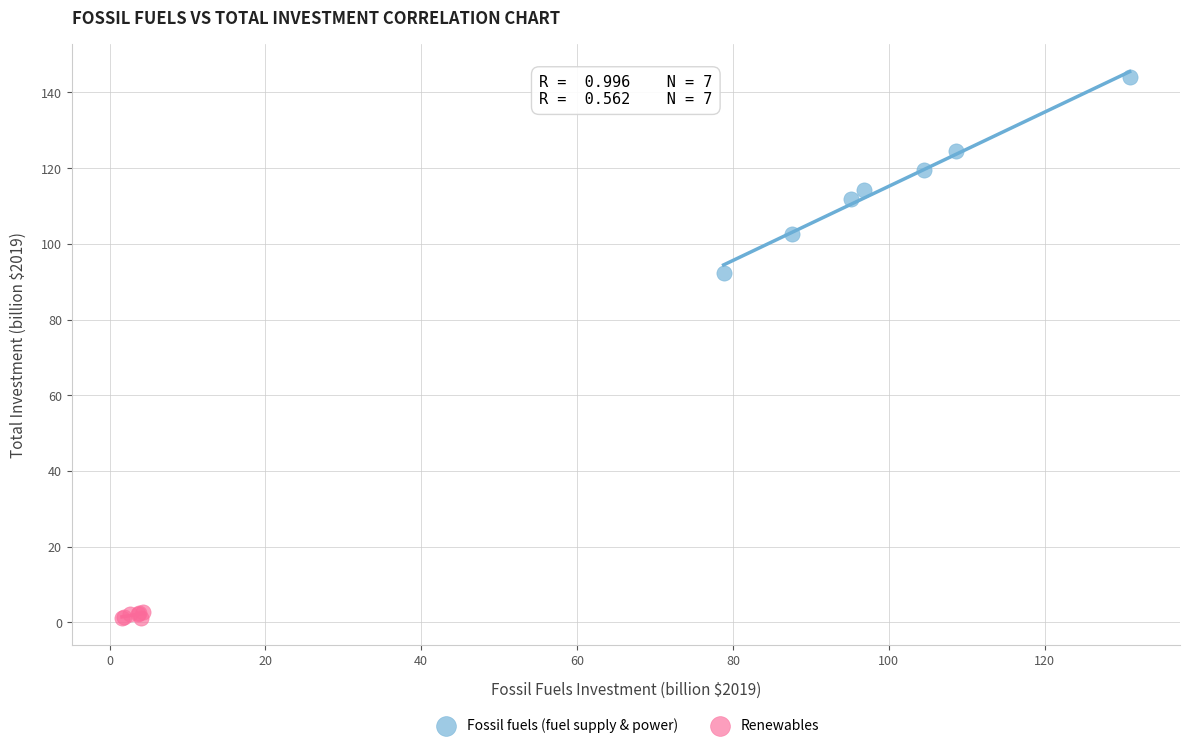

Which series contains the lowest Y value?

Renewables